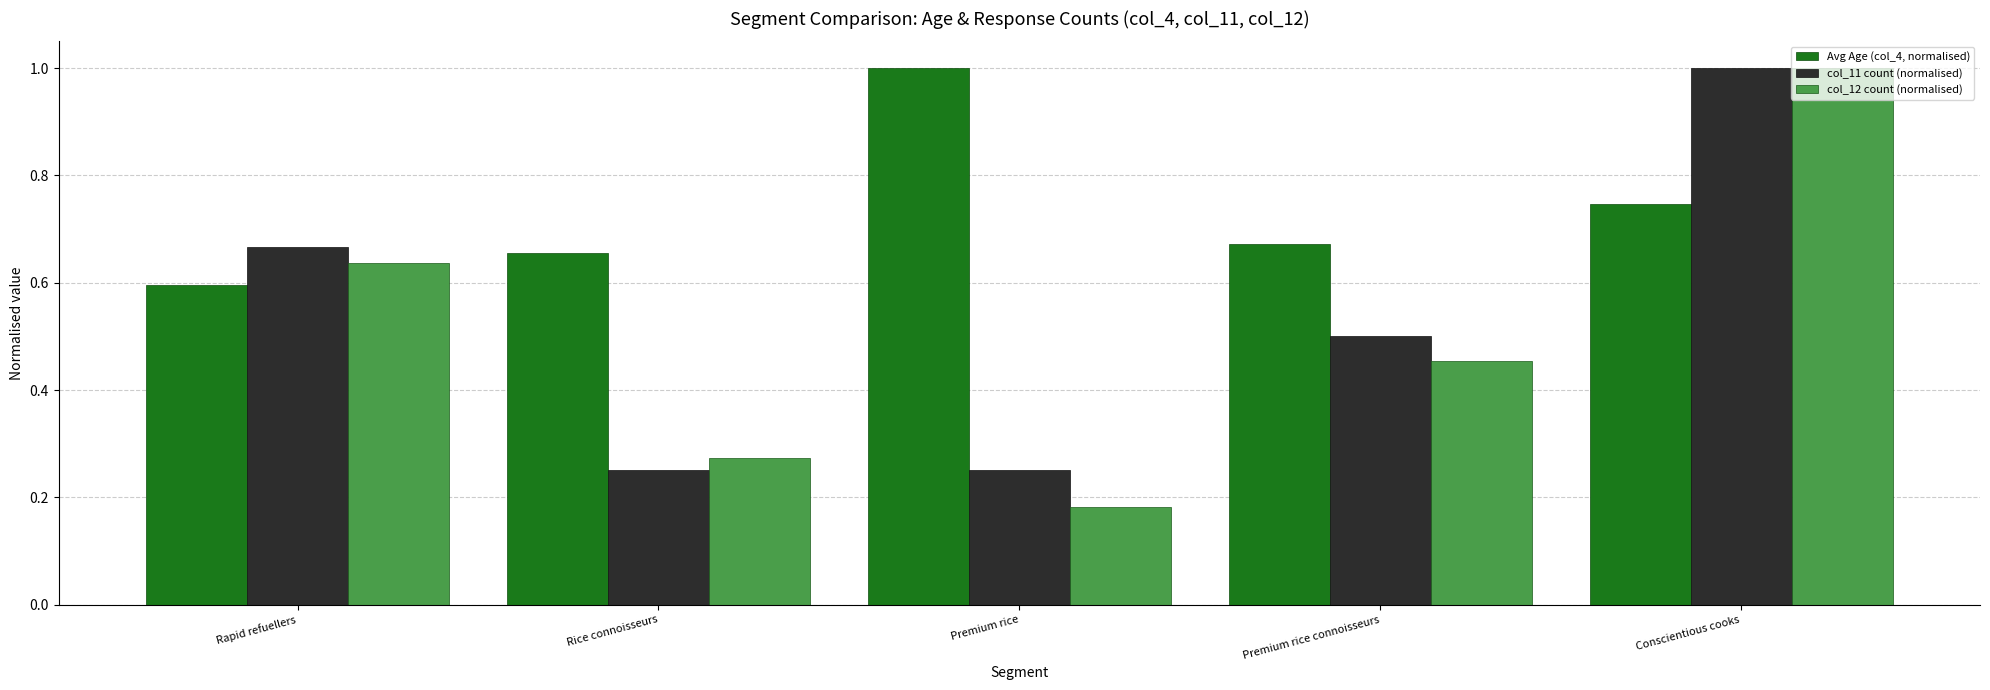

What is the label of the 1st bar from the right?

Conscientious cooks